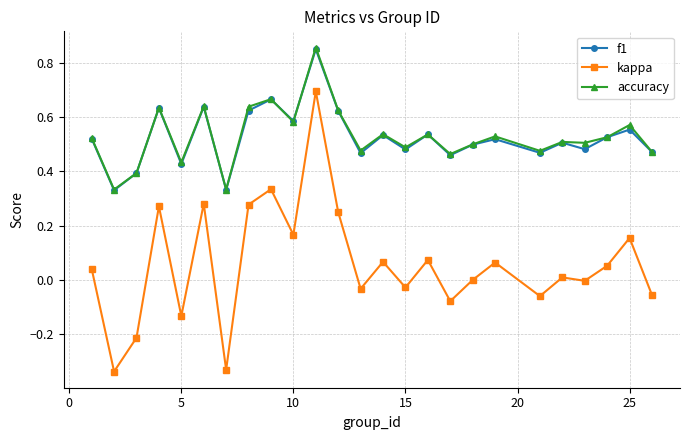

What is the sum of all accuracy values?

13.3